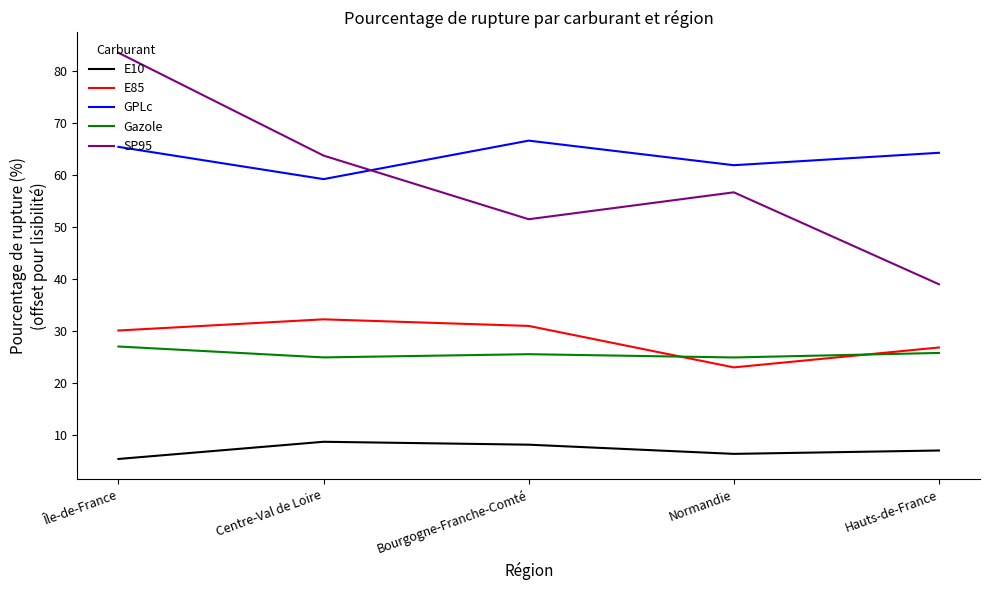

Which category has the highest value in the E85 series?

Centre-Val de Loire